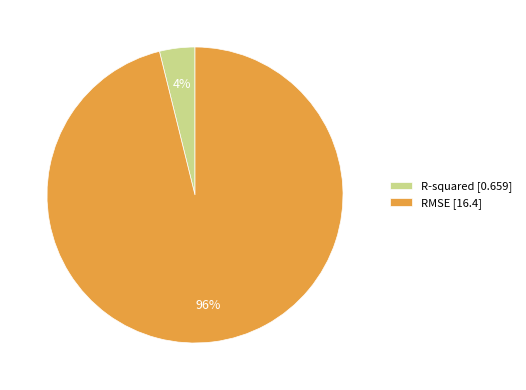

To the nearest percent, what is the combined percentage of RMSE and R-squared?

100%